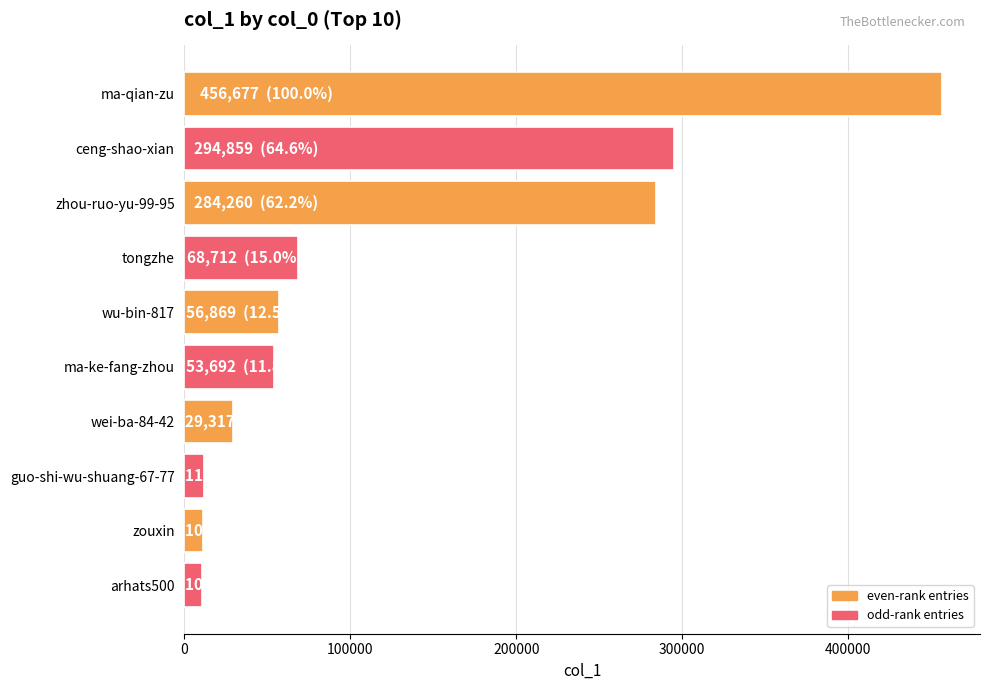

Between ma-ke-fang-zhou and zhou-ruo-yu-99-95, which is larger?

zhou-ruo-yu-99-95